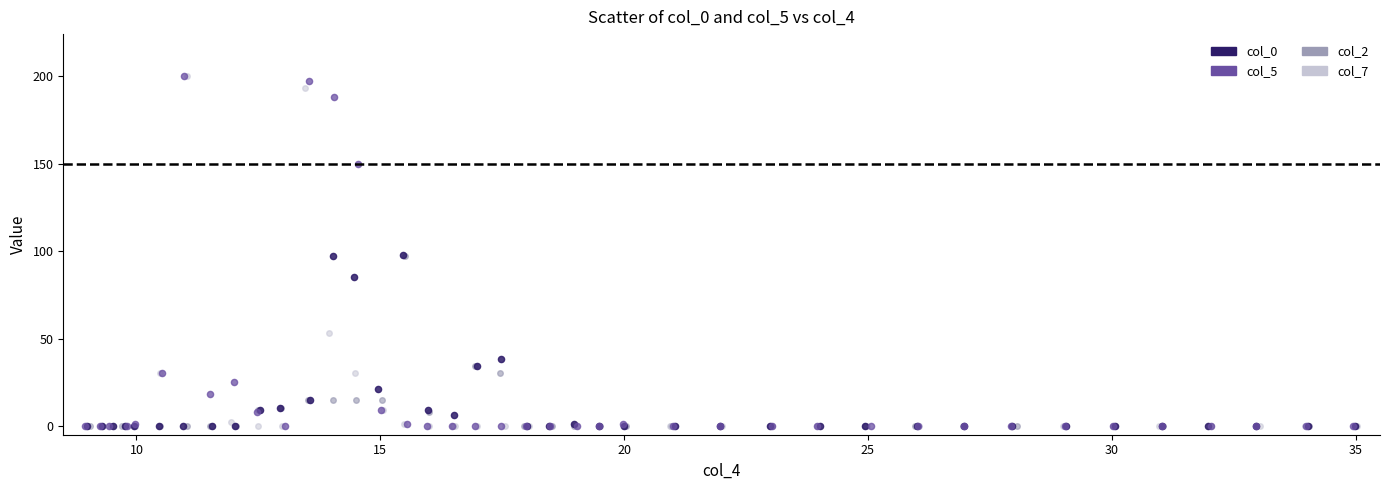

What are all the series names shown in the legend?

col_0, col_5, col_2, col_7